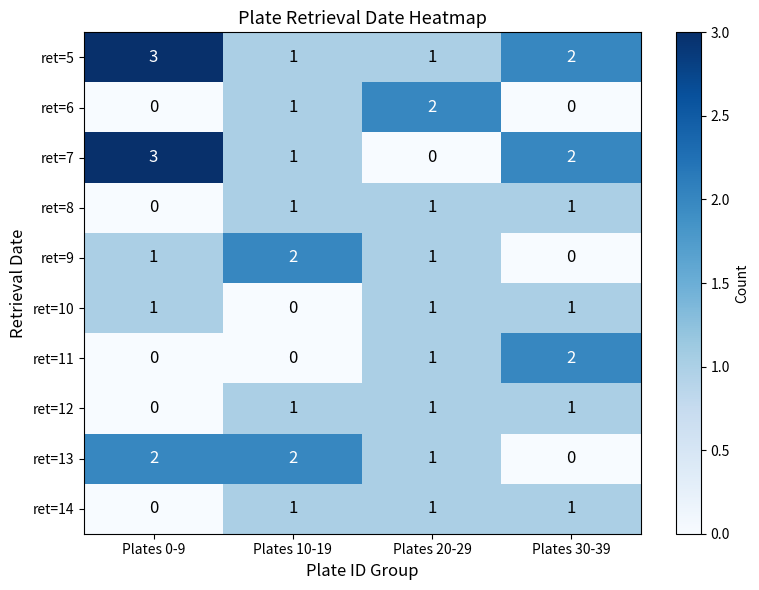

Between Plates 0-9 and Plates 20-29, which series saw the biggest shift?

ret=7